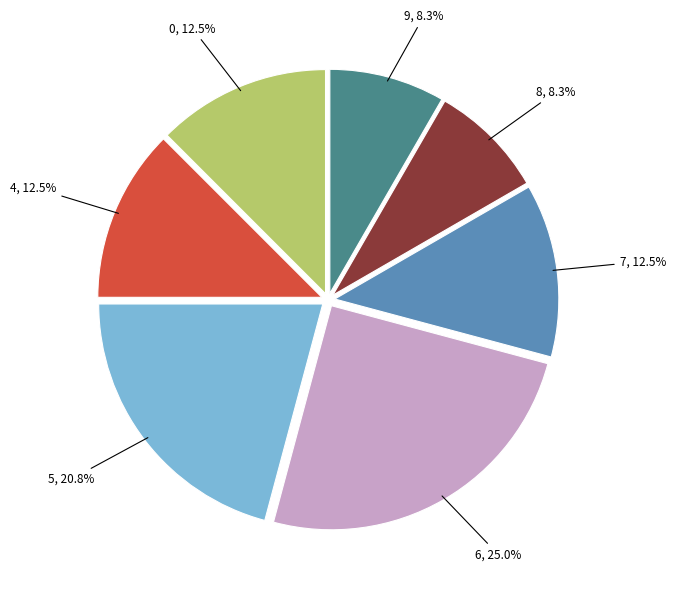

How many segments does this pie chart have?

7